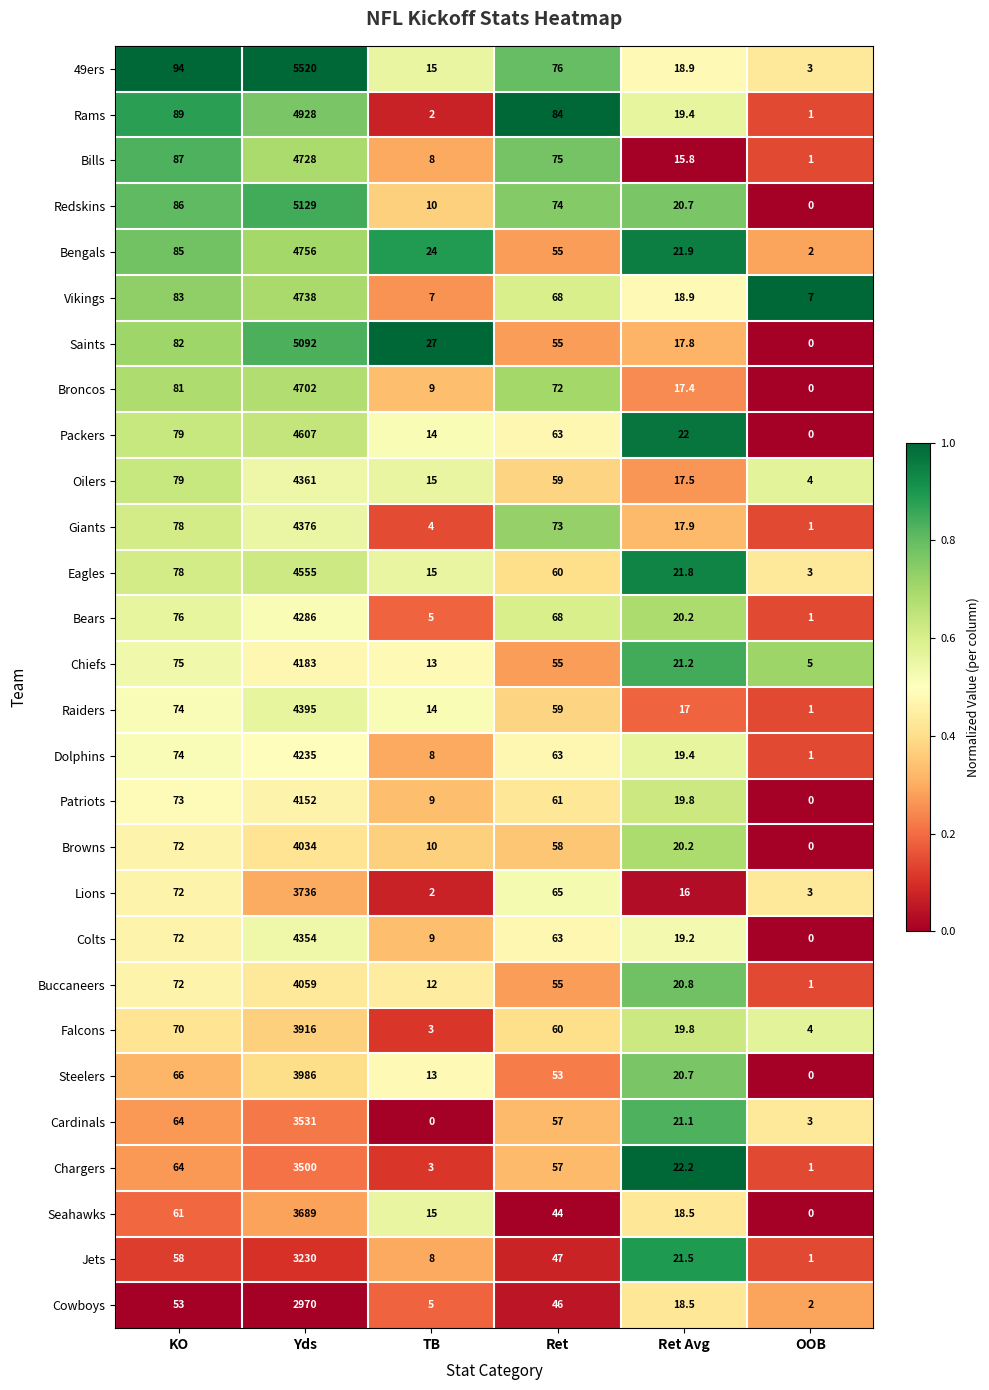

At which label is Browns closest to 2017?

KO